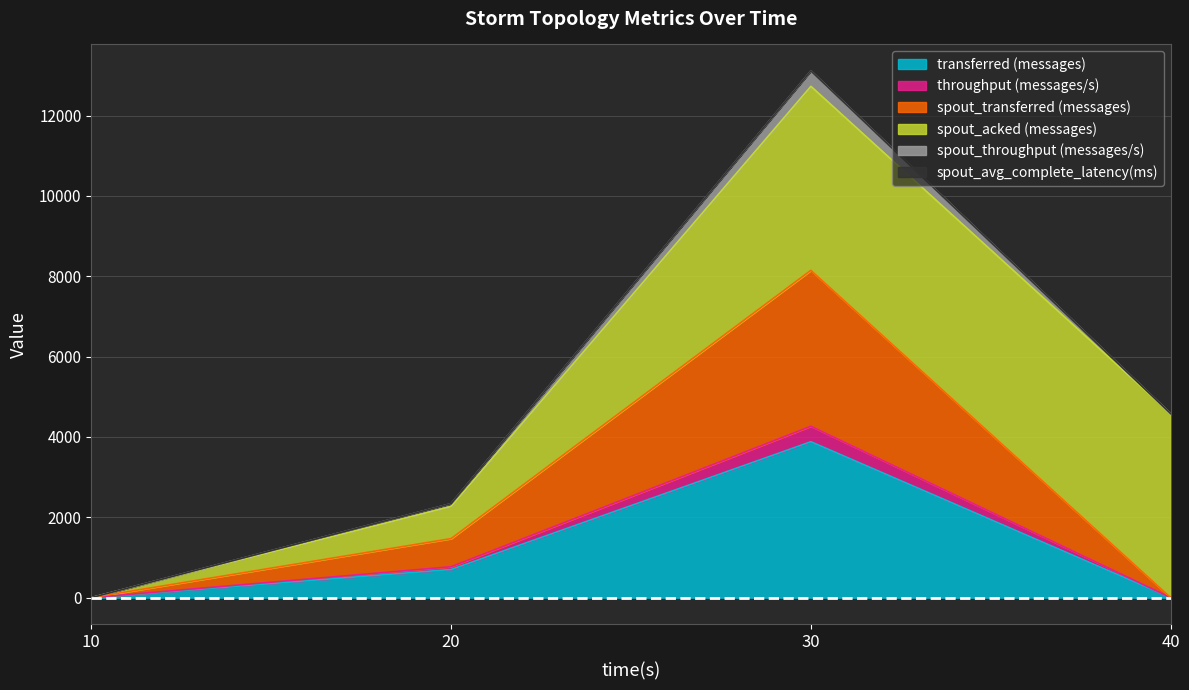

At which category is the sum across all series the highest?

30